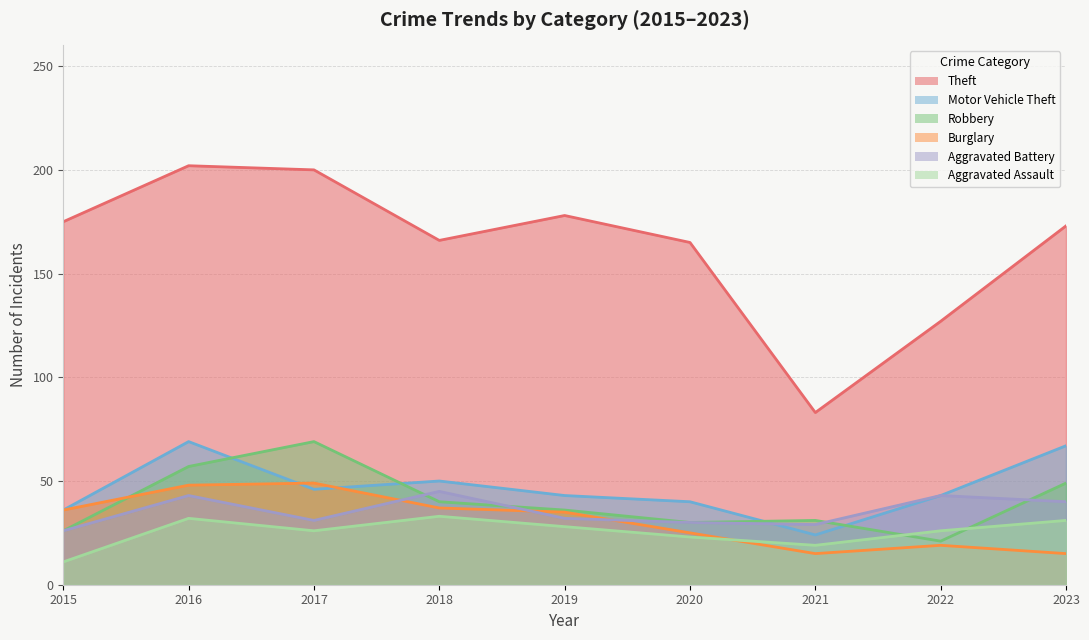

List the labels in order of Motor Vehicle Theft value, smallest first.

2021, 2015, 2020, 2019, 2022, 2017, 2018, 2023, 2016